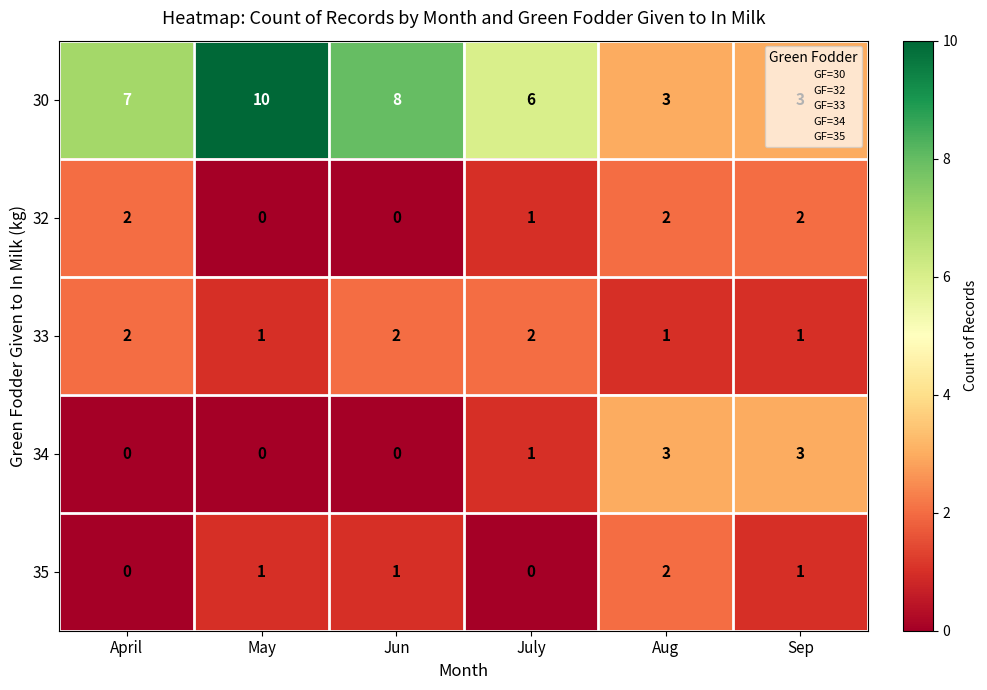

Which series has the widest spread of values?

30